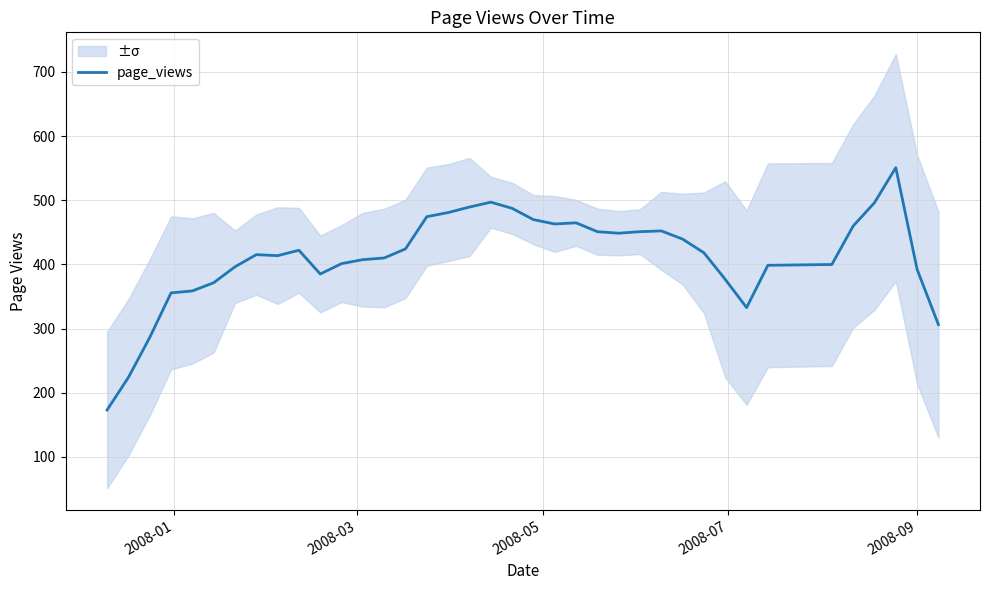

What is the minimum value for page_views?

173.0